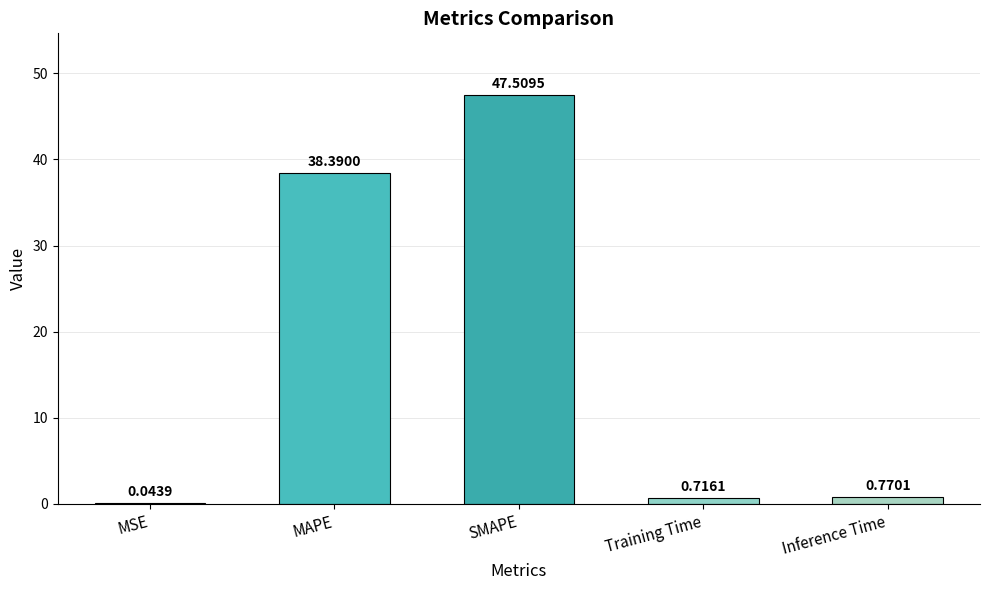

Which has a higher value, Inference Time or MAPE?

MAPE